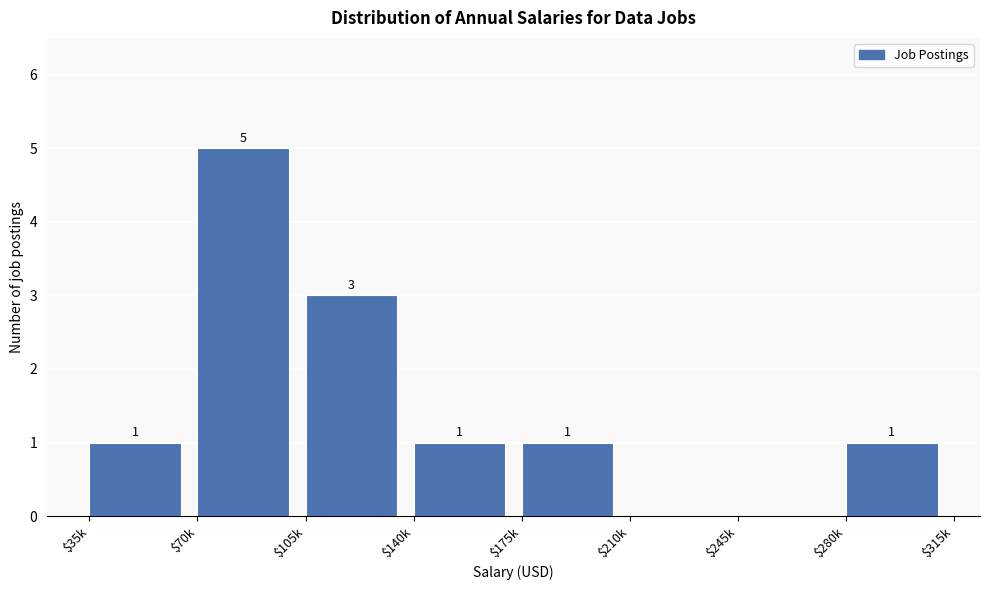

What is the maximum value shown in the chart?

5